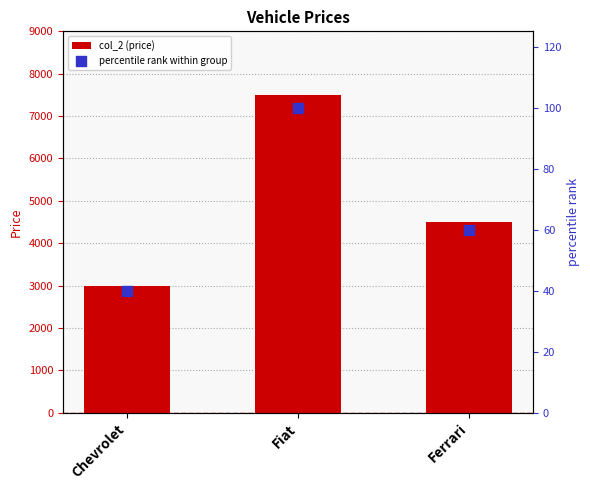

Which series reaches the maximum Y coordinate?

col_2 (price)